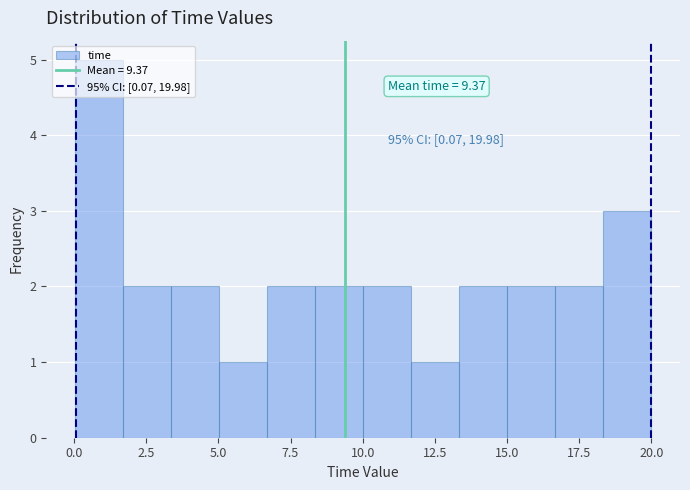

Read against the x-axis, roughly where is the centre of the tallest bar?

1.0